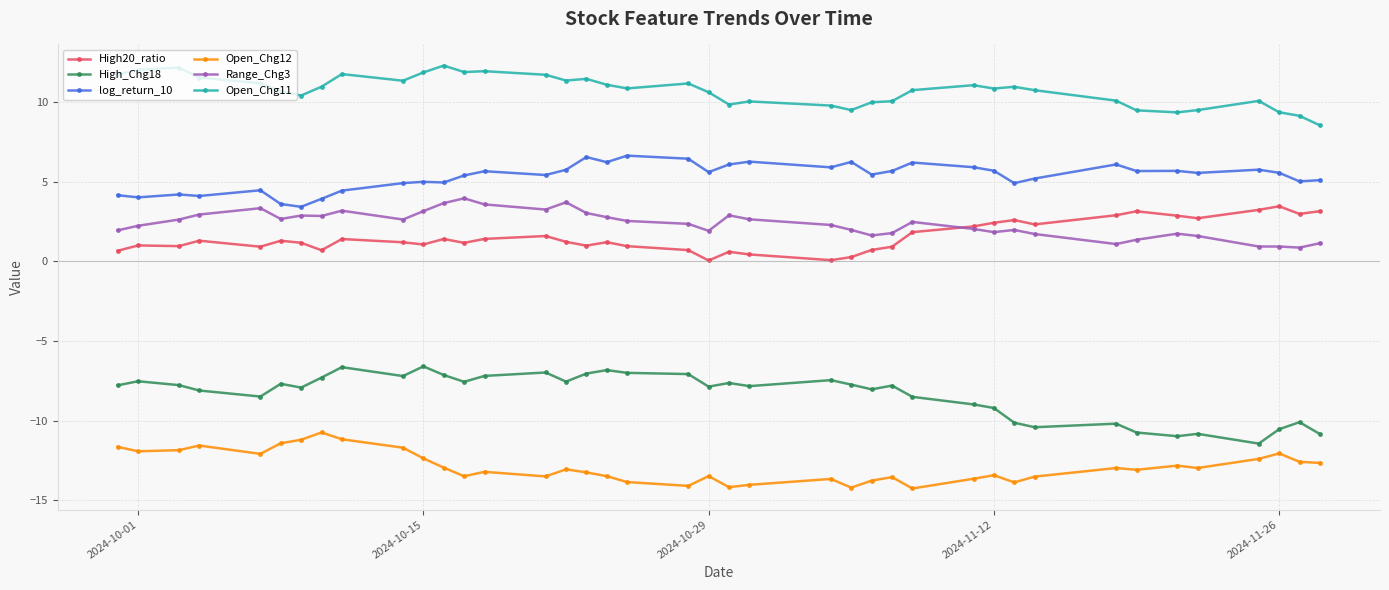

True or false: Open_Chg11 has more than 0 points higher than both neighbors.

True